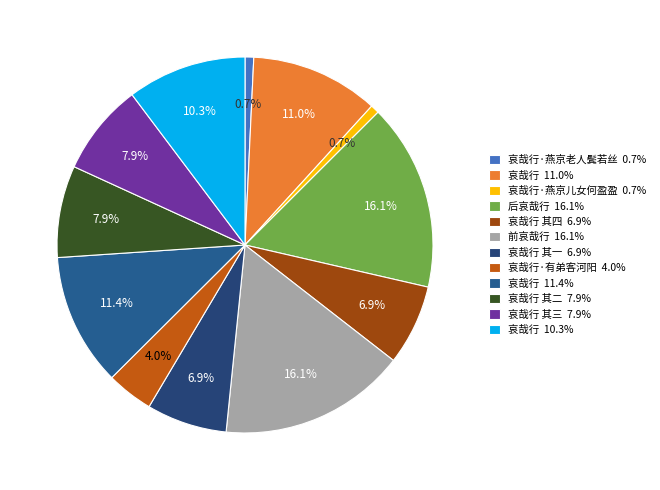

Rank the categories by value from lowest to highest.

哀哉行·燕京老人鬓若丝, 哀哉行·燕京儿女何盈盈, 哀哉行·有弟客河阳, 哀哉行 其一, 哀哉行 其四, 哀哉行 其二, 哀哉行 其三, 哀哉行, 哀哉行, 哀哉行, 前哀哉行, 后哀哉行